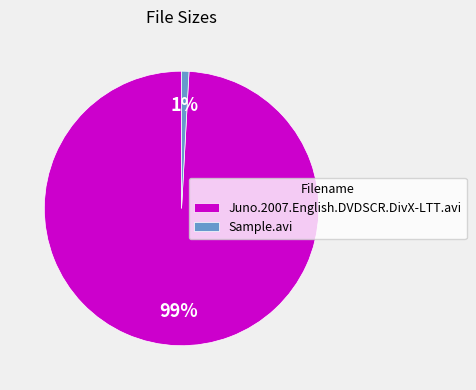

Between Juno.2007.English.DVDSCR.DivX-LTT.avi and Sample.avi, which is larger?

Juno.2007.English.DVDSCR.DivX-LTT.avi